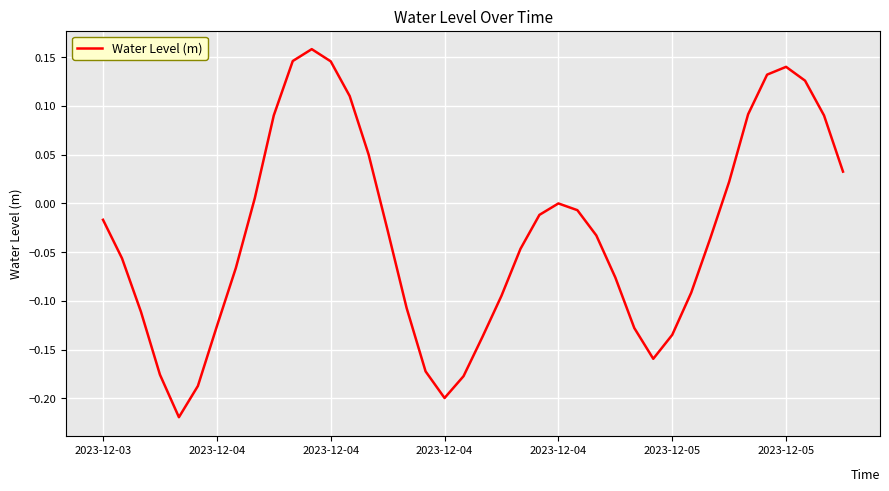

What is the difference between the maximum and minimum values?

0.4